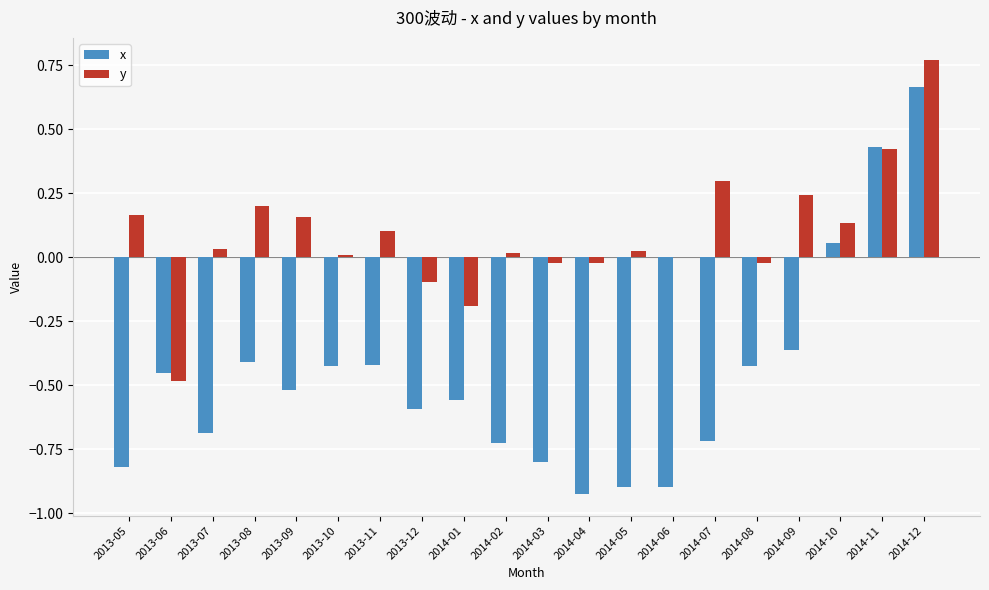

The y series shows -0.0 at 2014-04. True or false?

True